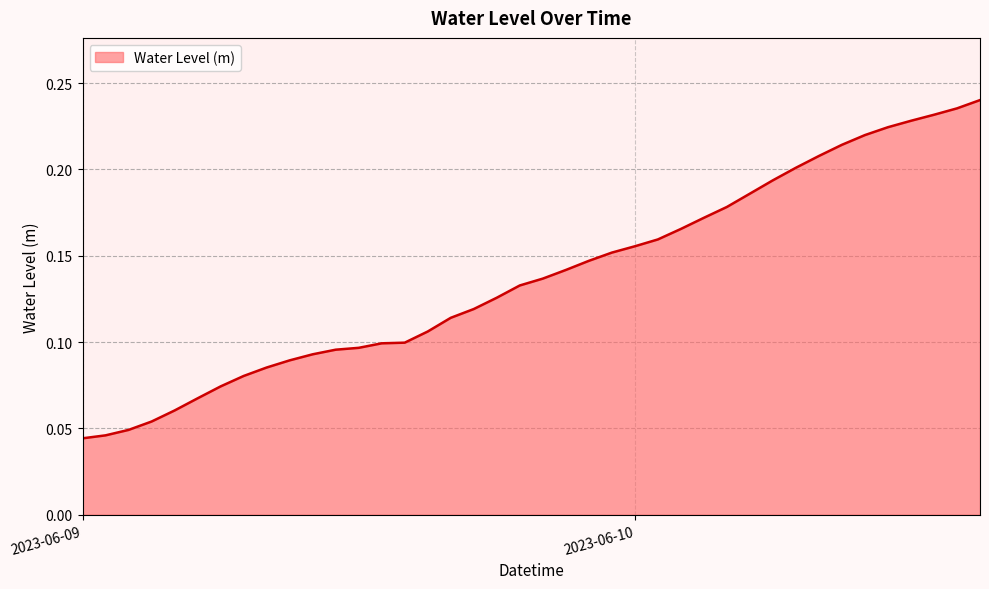

Reading left to right, transcribe all the data shown in this chart.

0.0	0.0	0.0	0.1	0.1	0.1	0.1	0.1	0.1	0.1	0.1	0.1	0.1	0.1	0.1	0.1	0.1	0.1	0.1	0.1	0.1	0.1	0.1	0.2	0.2	0.2	0.2	0.2	0.2	0.2	0.2	0.2	0.2	0.2	0.2	0.2	0.2	0.2	0.2	0.2